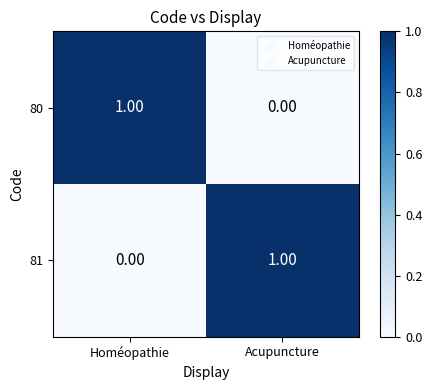

Count the number of data series in this chart.

2